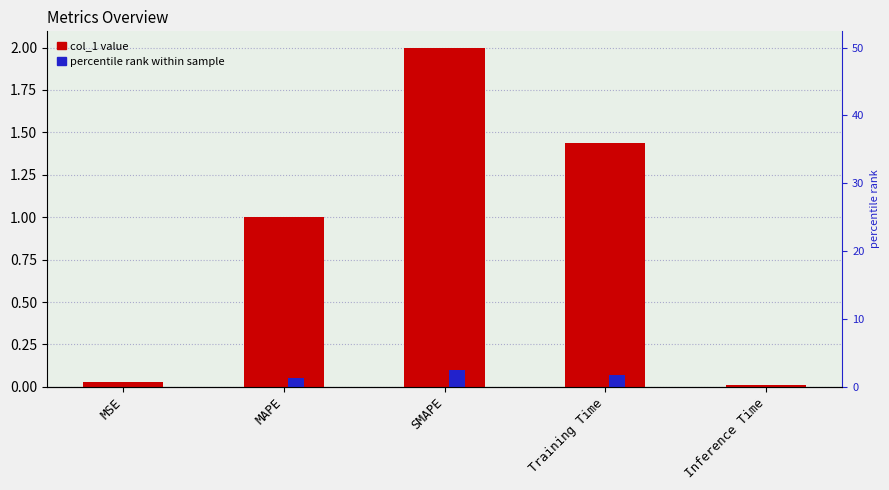

What is the change in value from MSE to SMAPE?

+2.0